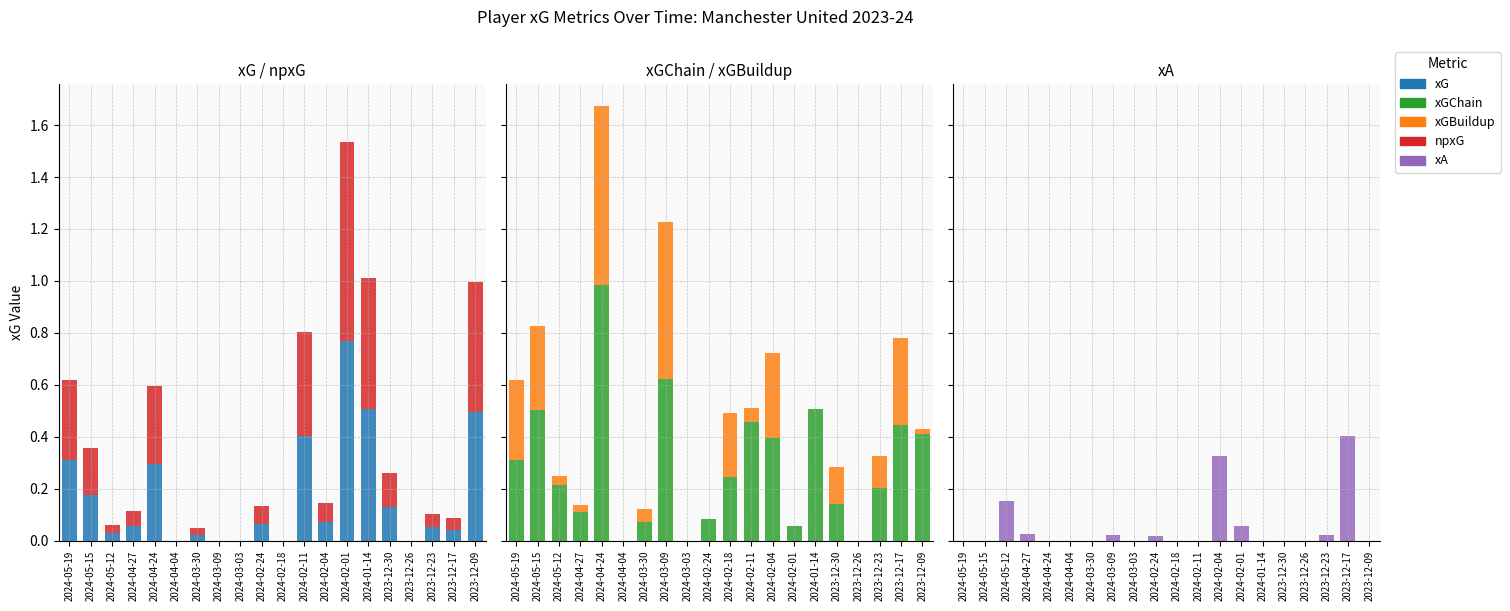

At which category does the chart reach its peak across all series?

2024-04-24